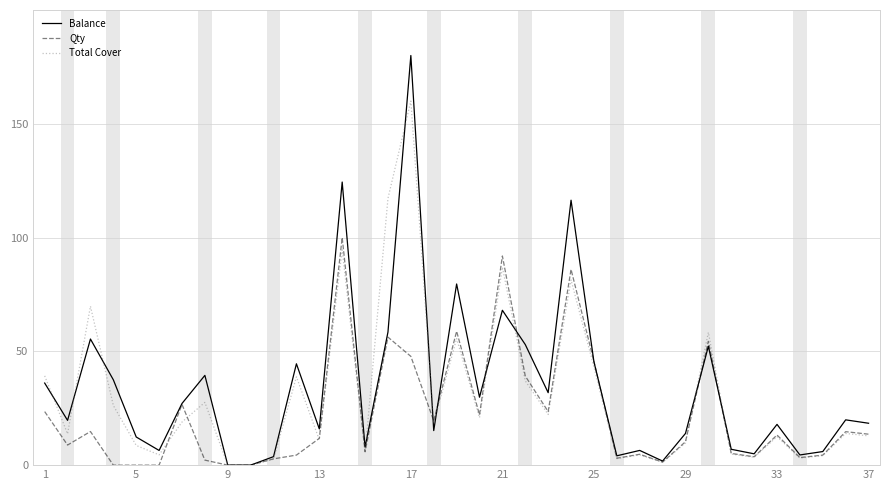

Which series has the widest spread of values?

Balance